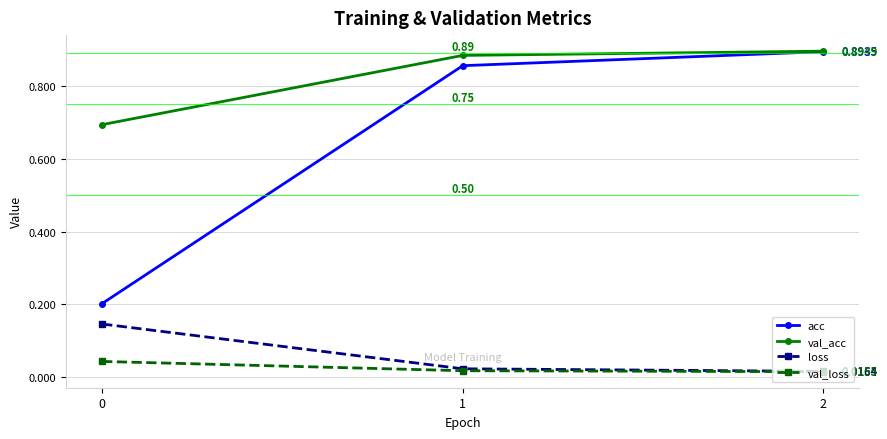

List the series in order of their peak value, lowest first.

val_loss, loss, acc, val_acc